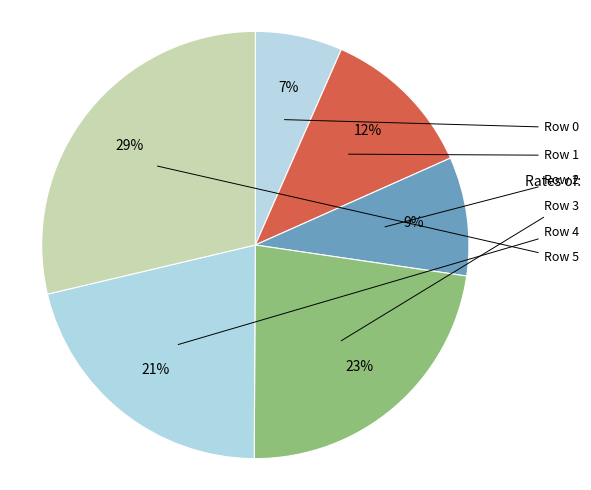

Count the number of slices in the pie.

6